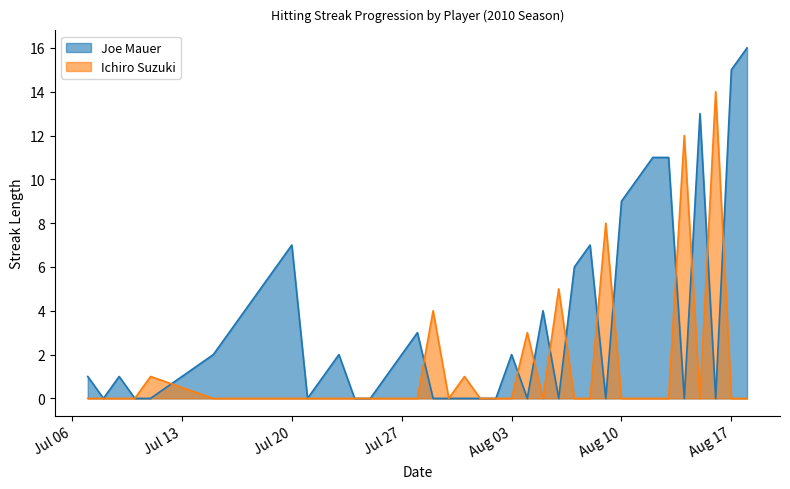

In Joe Mauer, how many points are lower than both neighbors (excluding endpoints)?

7